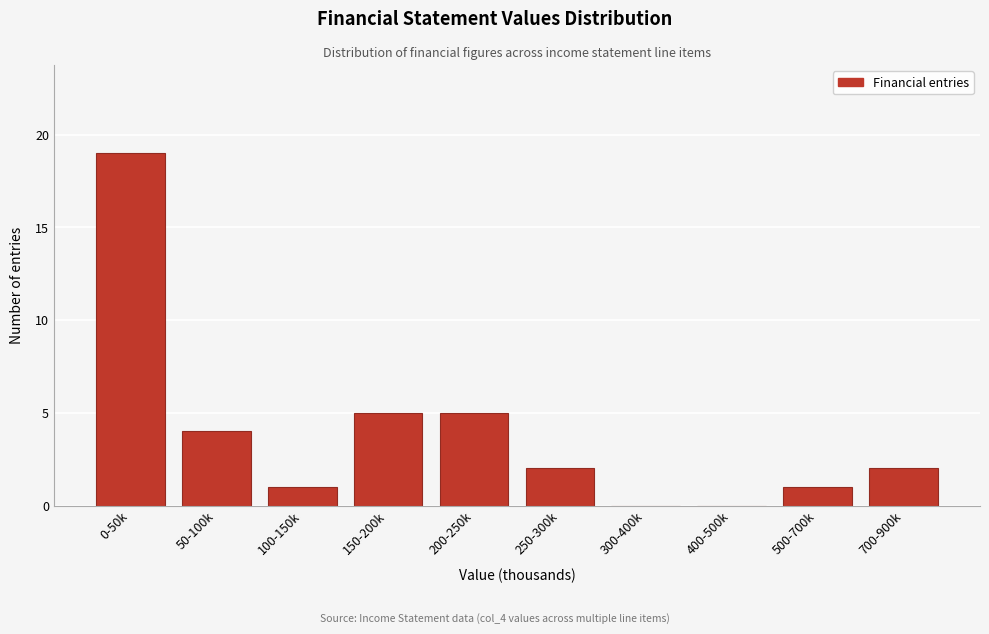

Reading left to right, extract all data points from this chart.

0-50k=19	50-100k=4	100-150k=1	150-200k=5	200-250k=5	250-300k=2	300-400k=0	400-500k=0	500-700k=1	700-900k=2